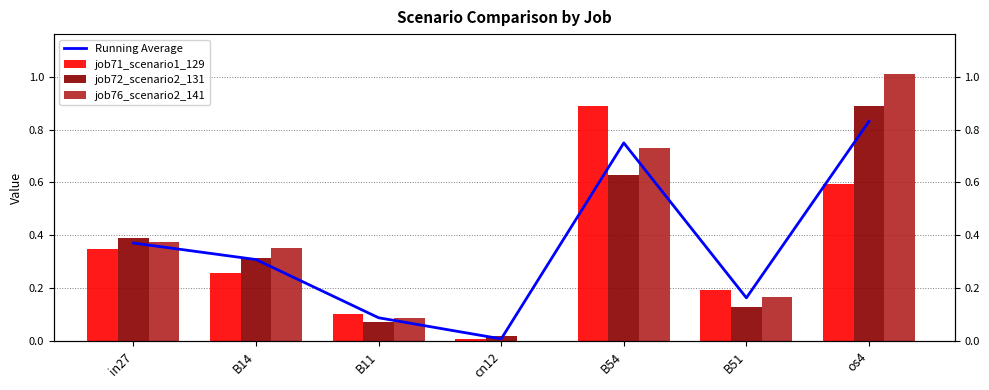

True or false: job71_scenario1_129 has a value of 0.0 at cn12.

False